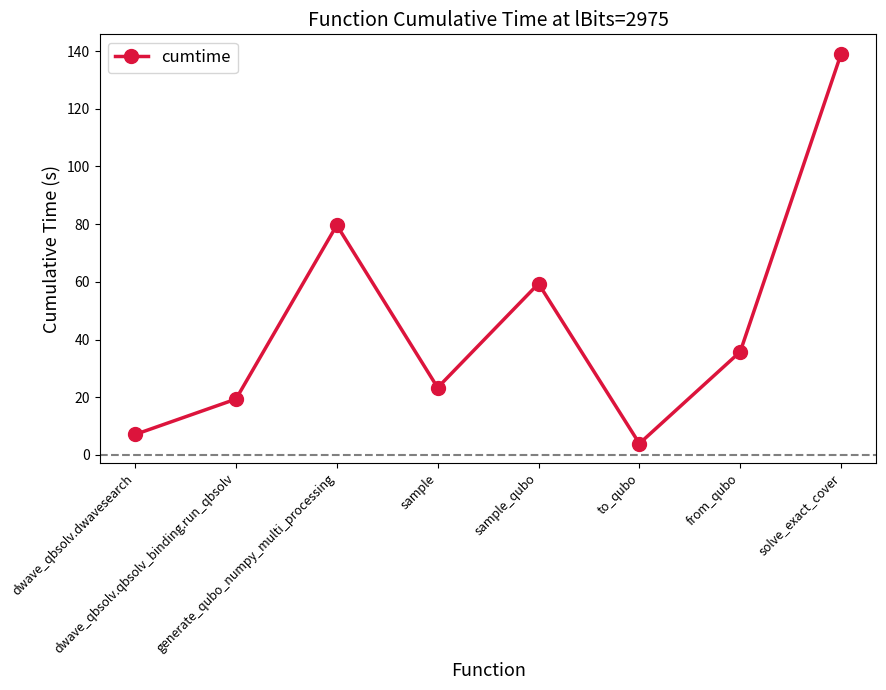

What is the label of the 8th point from the right?

dwave_qbsolv.dwavesearch